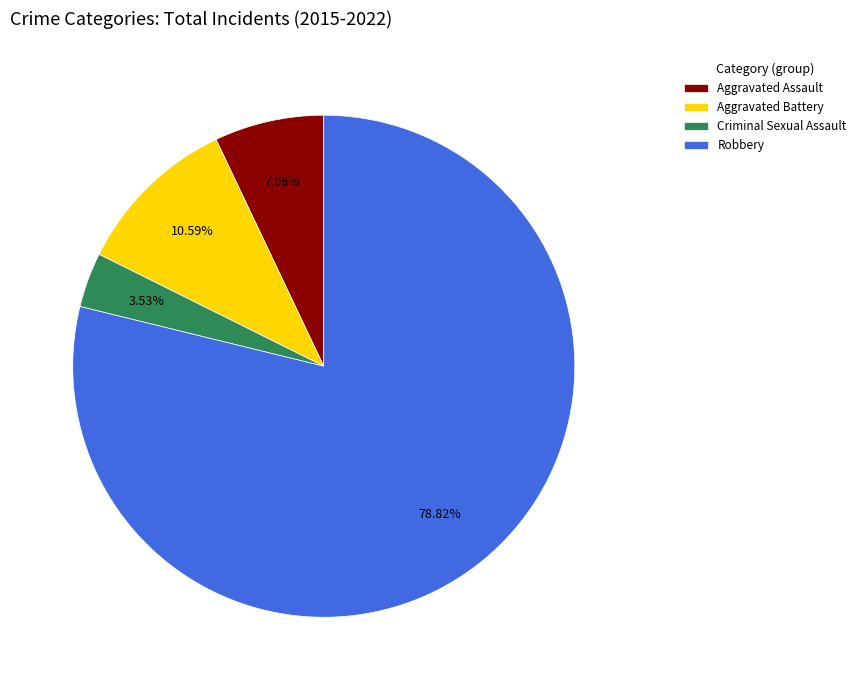

Combined, what portion of the pie is Aggravated Battery and Aggravated Assault?

17.6%